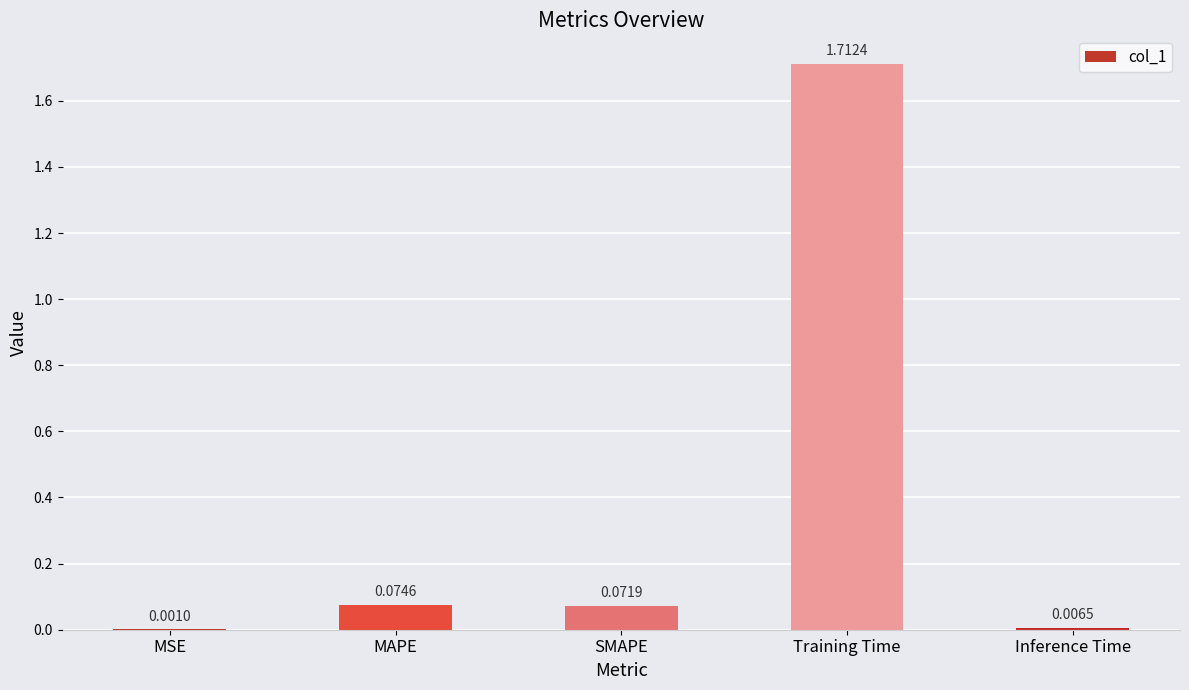

Which label corresponds to the largest value in the chart?

Training Time